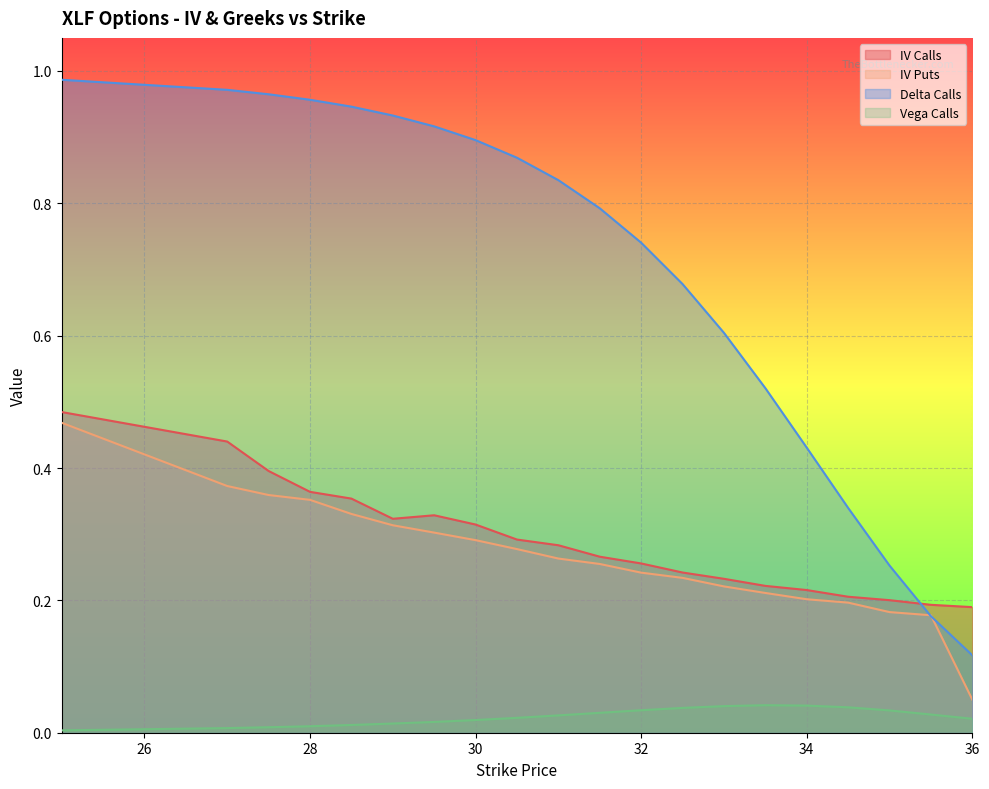

Rank the categories by delta_C value from lowest to highest.

36, 35.5, 35, 34.5, 34, 33.5, 33, 32.5, 32, 31.5, 31, 30.5, 30, 29.5, 29, 28.5, 28, 27.5, 27, 25